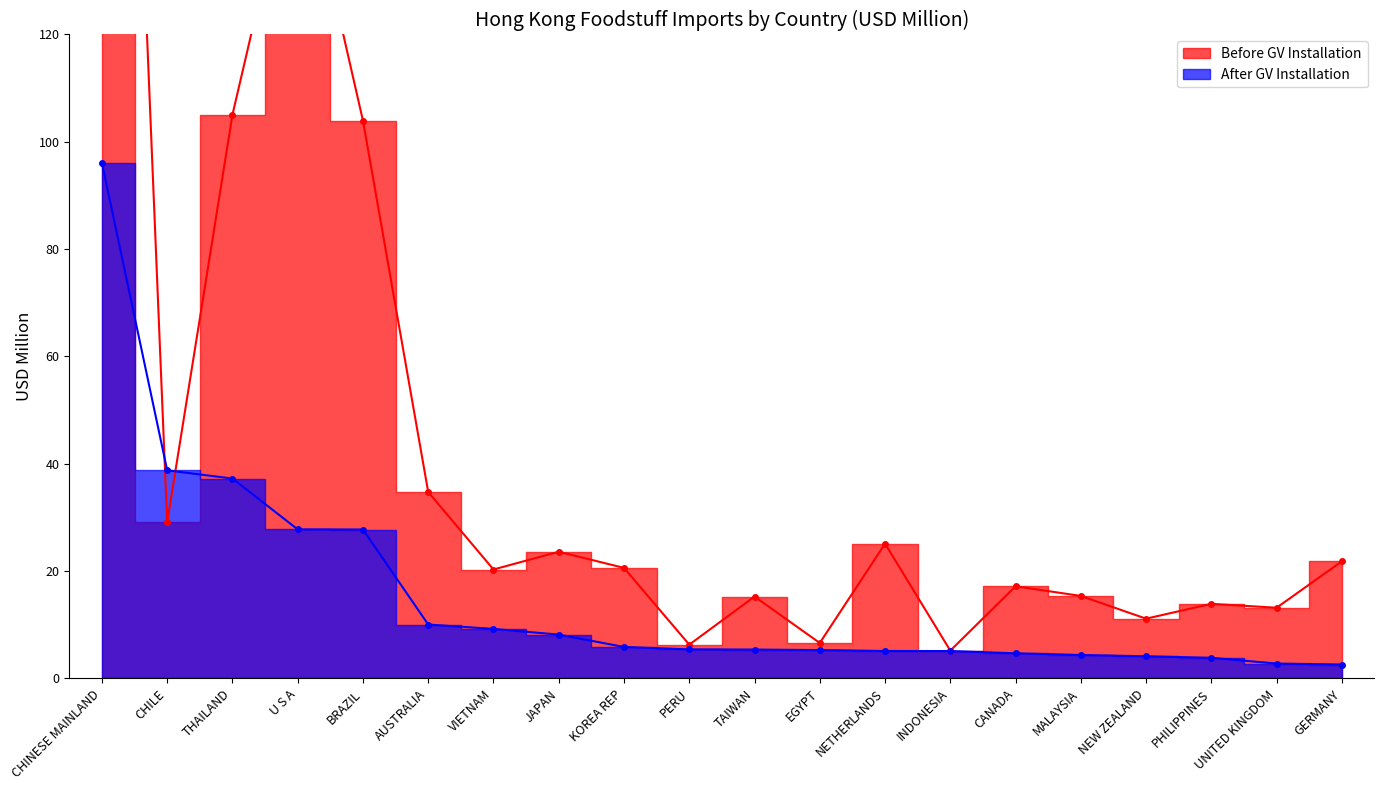

True or false: After GV Installation has a value of 7.3 at CANADA.

False